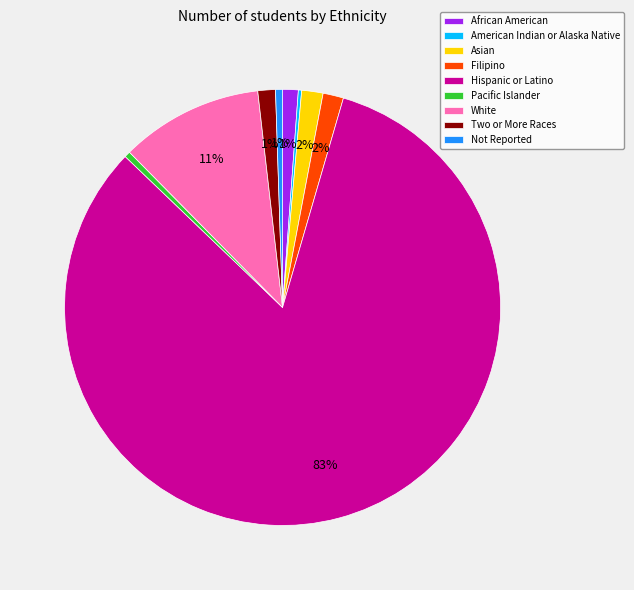

Is the sum of Not Reported and White greater than half?

No